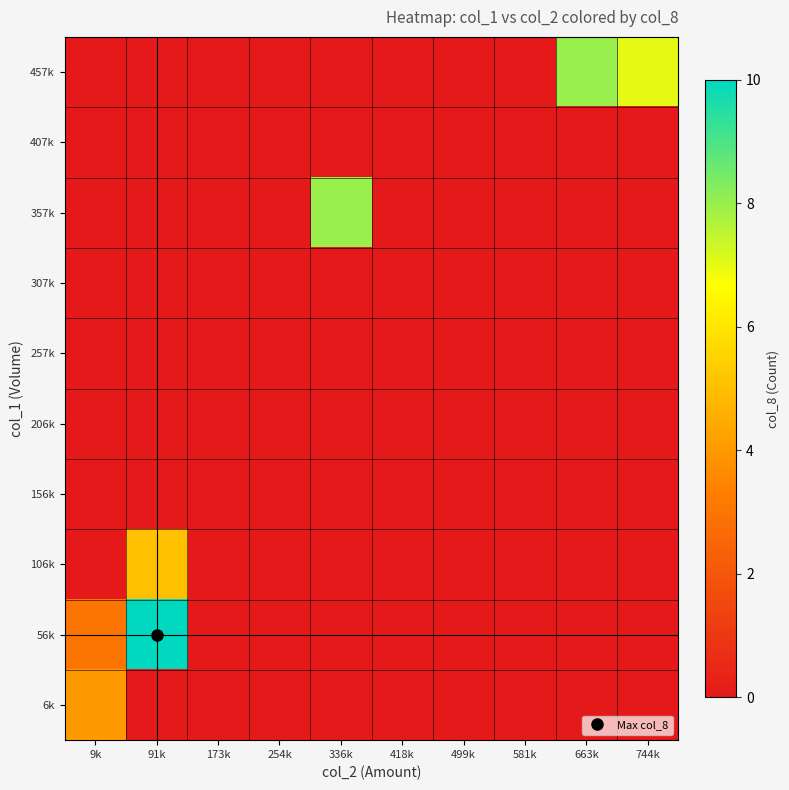

Reading left to right, transcribe all the data shown in this chart.

457k: 9k=0	91k=0	173k=0	254k=0	336k=0	418k=0	499k=0	581k=0	663k=8	744k=7
407k: 9k=0	91k=0	173k=0	254k=0	336k=0	418k=0	499k=0	581k=0	663k=0	744k=0
357k: 9k=0	91k=0	173k=0	254k=0	336k=8	418k=0	499k=0	581k=0	663k=0	744k=0
307k: 9k=0	91k=0	173k=0	254k=0	336k=0	418k=0	499k=0	581k=0	663k=0	744k=0
257k: 9k=0	91k=0	173k=0	254k=0	336k=0	418k=0	499k=0	581k=0	663k=0	744k=0
206k: 9k=0	91k=0	173k=0	254k=0	336k=0	418k=0	499k=0	581k=0	663k=0	744k=0
156k: 9k=0	91k=0	173k=0	254k=0	336k=0	418k=0	499k=0	581k=0	663k=0	744k=0
106k: 9k=0	91k=5	173k=0	254k=0	336k=0	418k=0	499k=0	581k=0	663k=0	744k=0
56k: 9k=3	91k=10	173k=0	254k=0	336k=0	418k=0	499k=0	581k=0	663k=0	744k=0
6k: 9k=4	91k=0	173k=0	254k=0	336k=0	418k=0	499k=0	581k=0	663k=0	744k=0